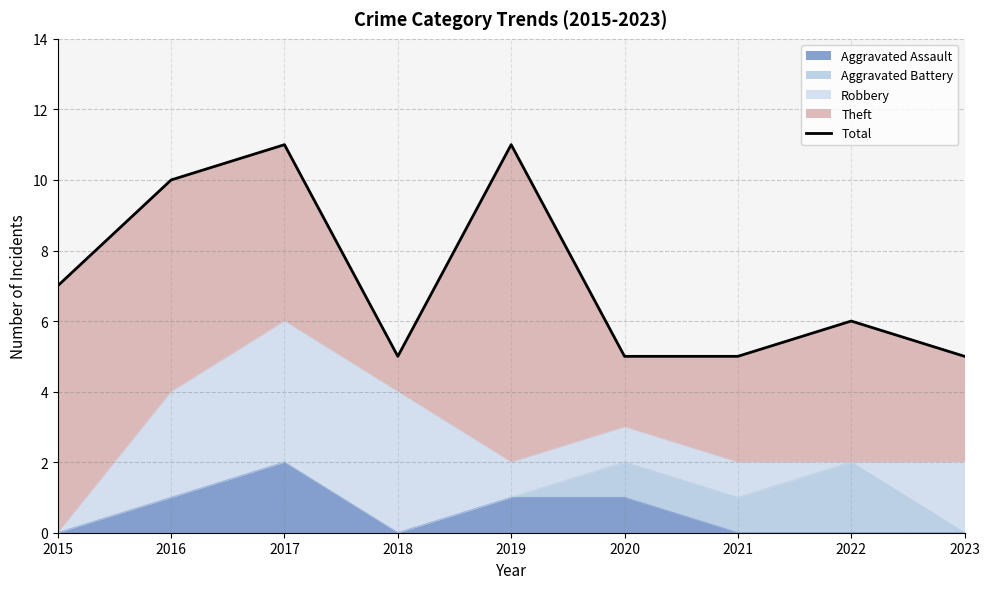

True or false: there are more than 2 points higher than both neighbors.

True